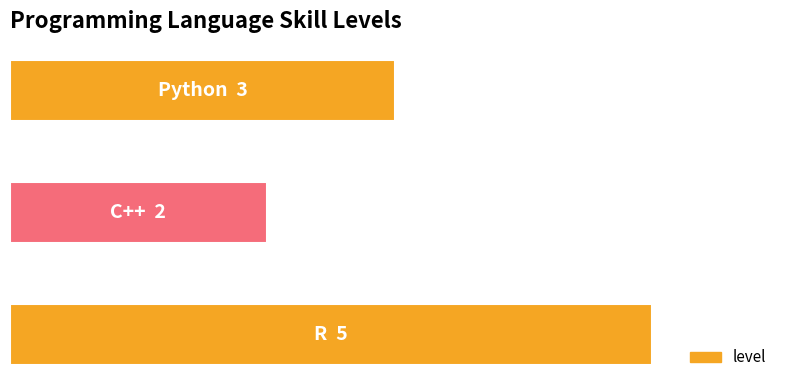

Are the bars horizontal?

Yes